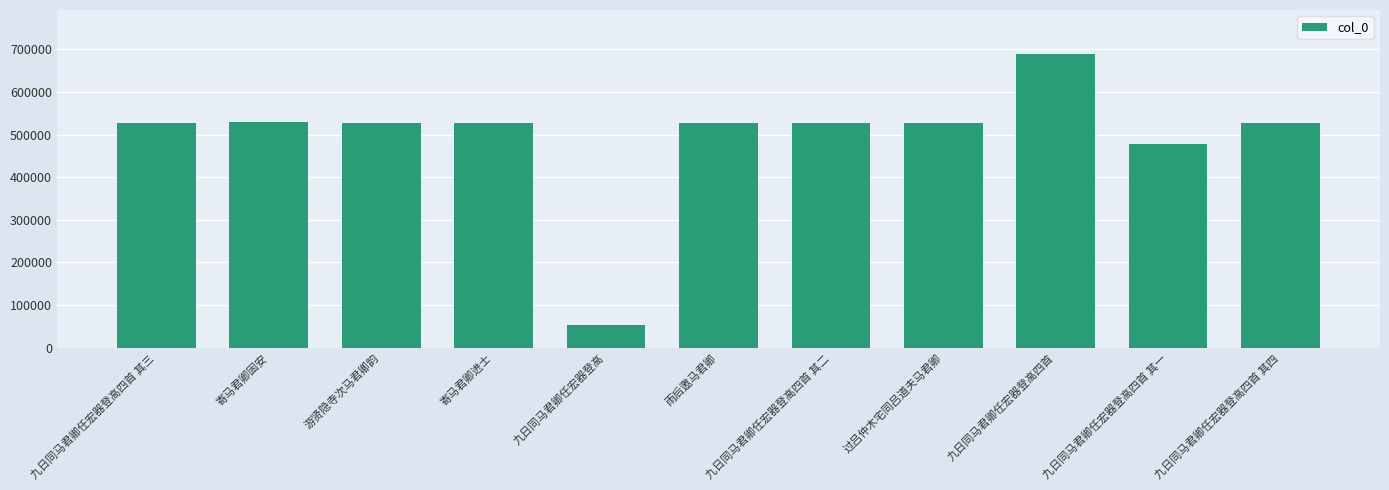

Between 九日同马君卿任宏器登高四首 and 九日同马君卿任宏器登高四首 其四, which is larger?

九日同马君卿任宏器登高四首